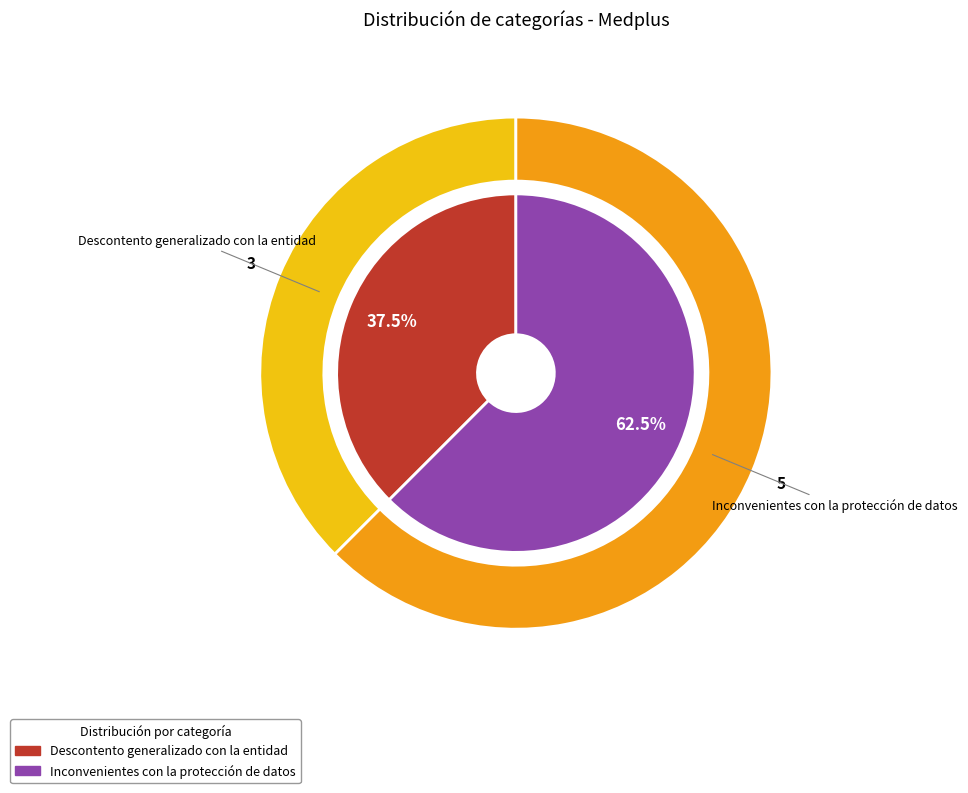

What is the change in value from Descontento generalizado con la entidad to Inconvenientes con la protección de datos?

+2